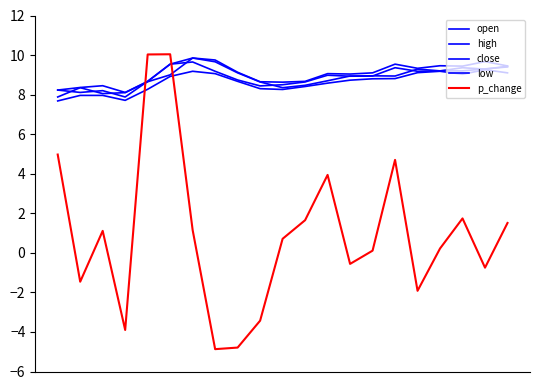

Rank the categories by high value from highest to lowest.

6, 7, 19, 5, 15, 17, 20, 18, 16, 8, 14, 12, 13, 4, 11, 9, 10, 2, 1, 0, 3